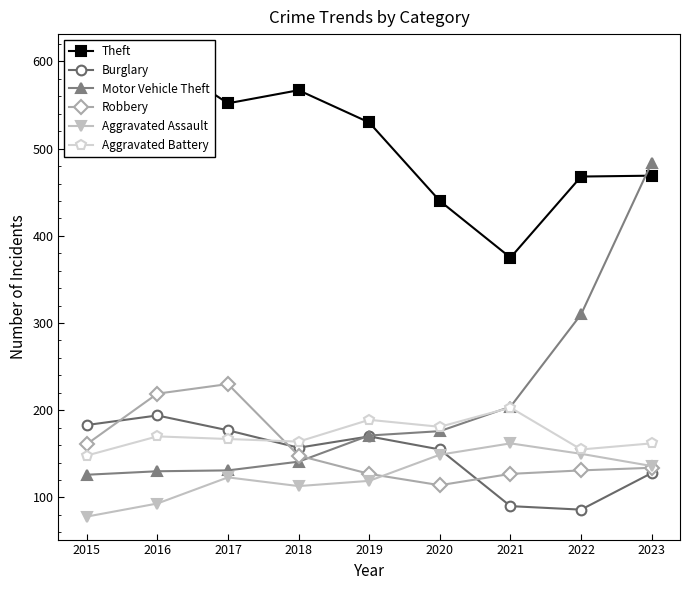

The value of Burglary at 2023 is 128. True or false?

True